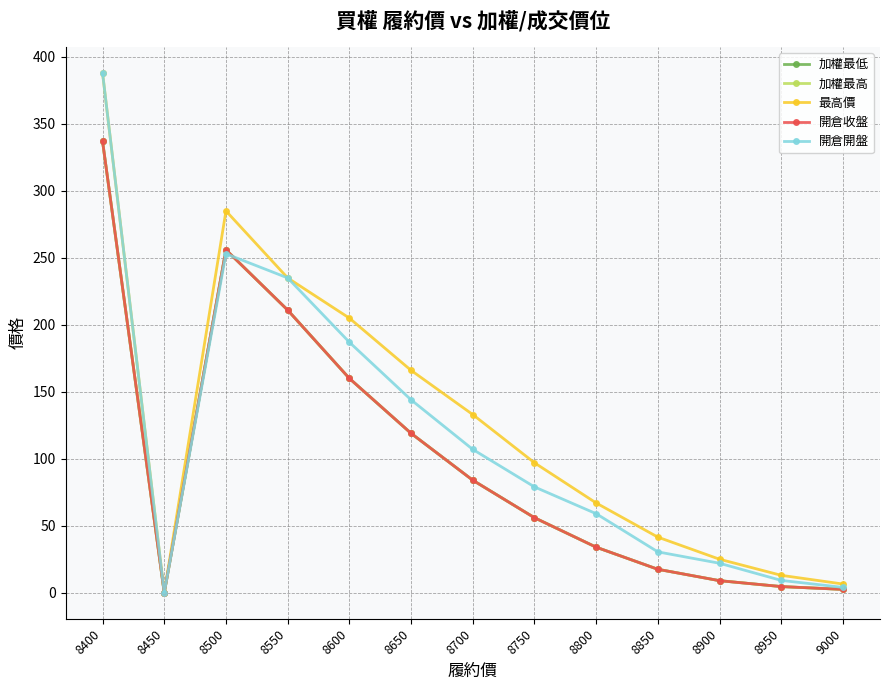

Reading left to right, list all the values displayed in this chart.

加權最低: 337.0	0.0	256.0	211.0	160.0	119.0	84.0	56.0	34.0	17.5	9.0	4.6	2.5
加權最高: 337.0	0.0	256.0	211.0	160.0	119.0	84.0	56.0	34.0	17.5	9.0	4.6	2.5
最高價: 388.0	0.0	285.0	235.0	205.0	166.0	133.0	97.0	67.0	41.5	25.0	13.0	6.5
開倉收盤: 337.0	0.0	256.0	211.0	160.0	119.0	84.0	56.0	34.0	17.5	9.0	4.6	2.5
開倉開盤: 388.0	0.0	253.0	235.0	187.0	144.0	107.0	79.0	59.0	30.5	22.0	9.2	4.0